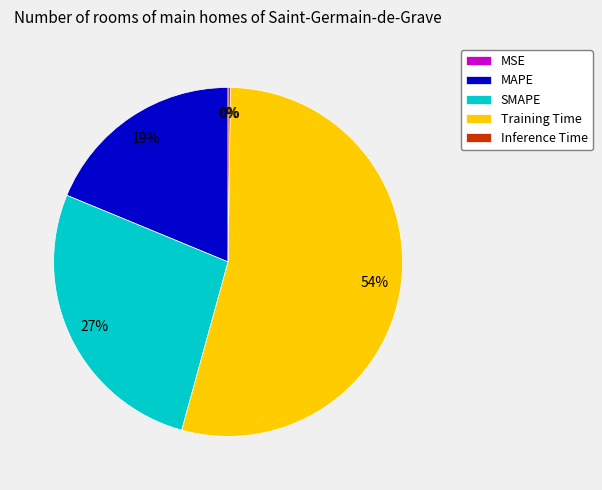

Do MAPE and SMAPE together represent more than half of the pie?

No